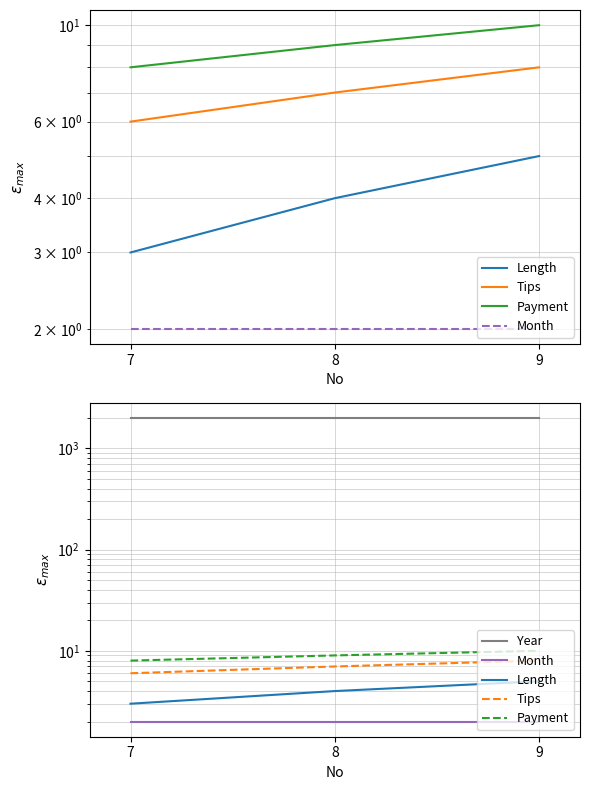

At which label is Month closest to 2?

7